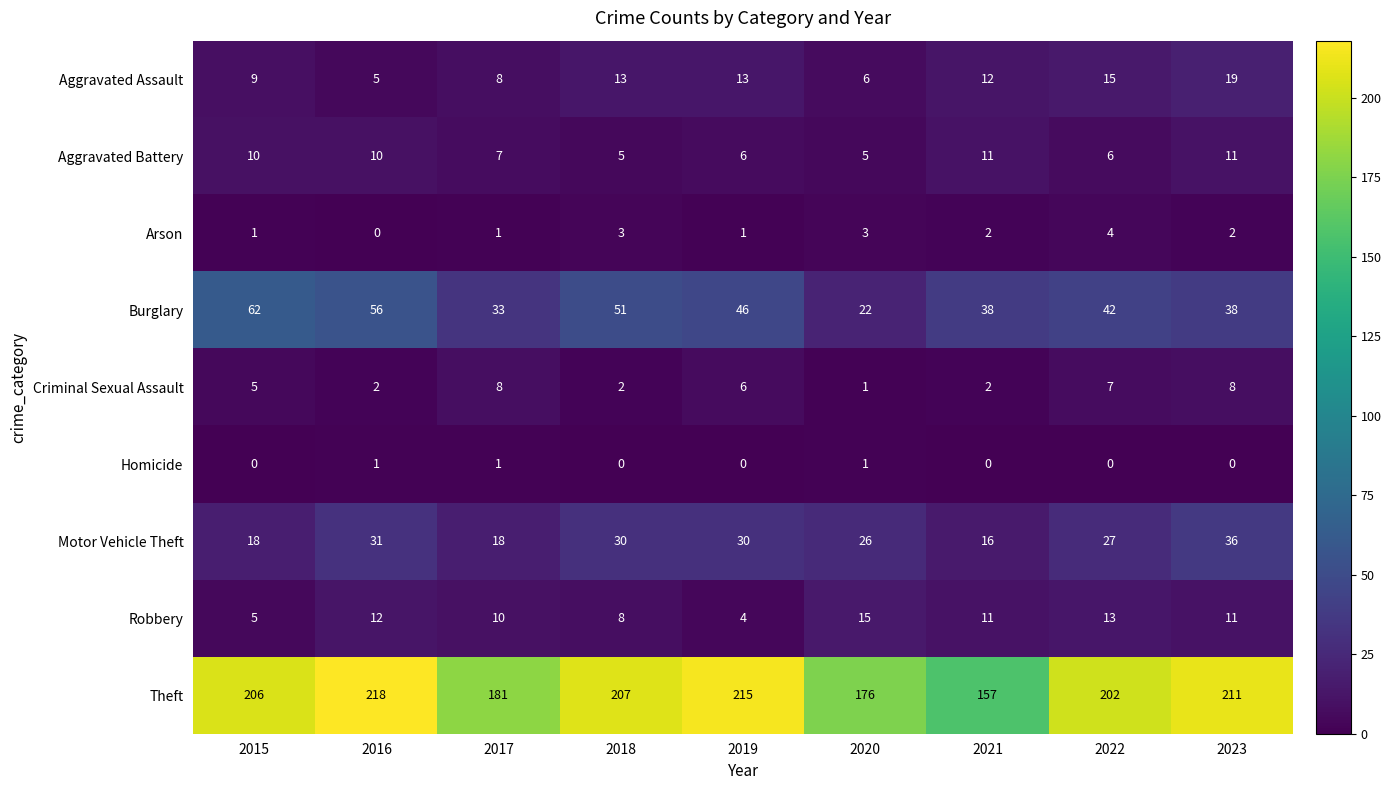

How many categories are shown in the chart?

9